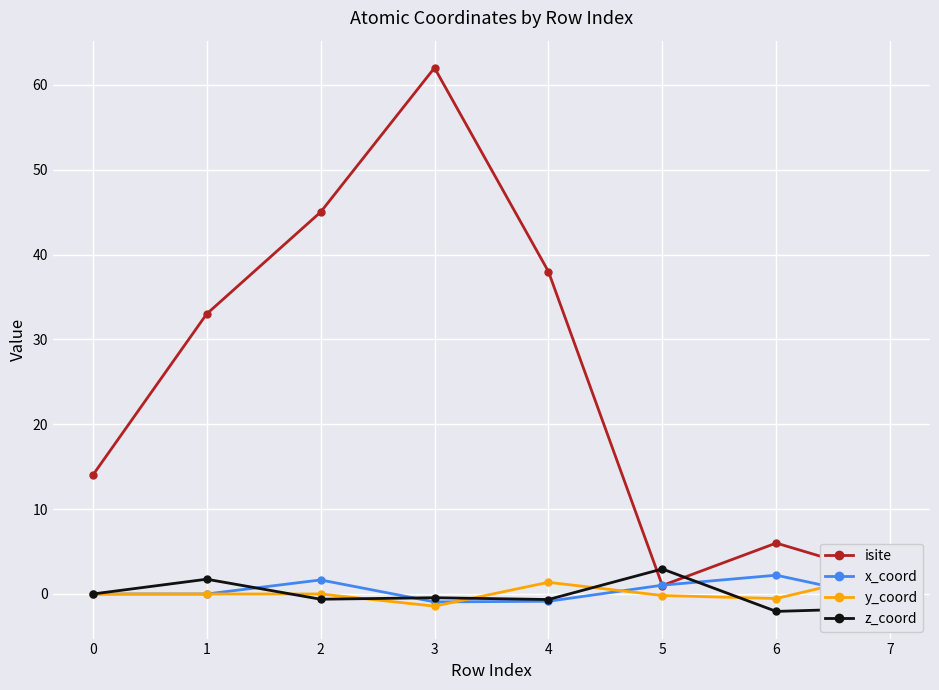

True or false: z_coord has more than 0 points higher than both neighbors.

True